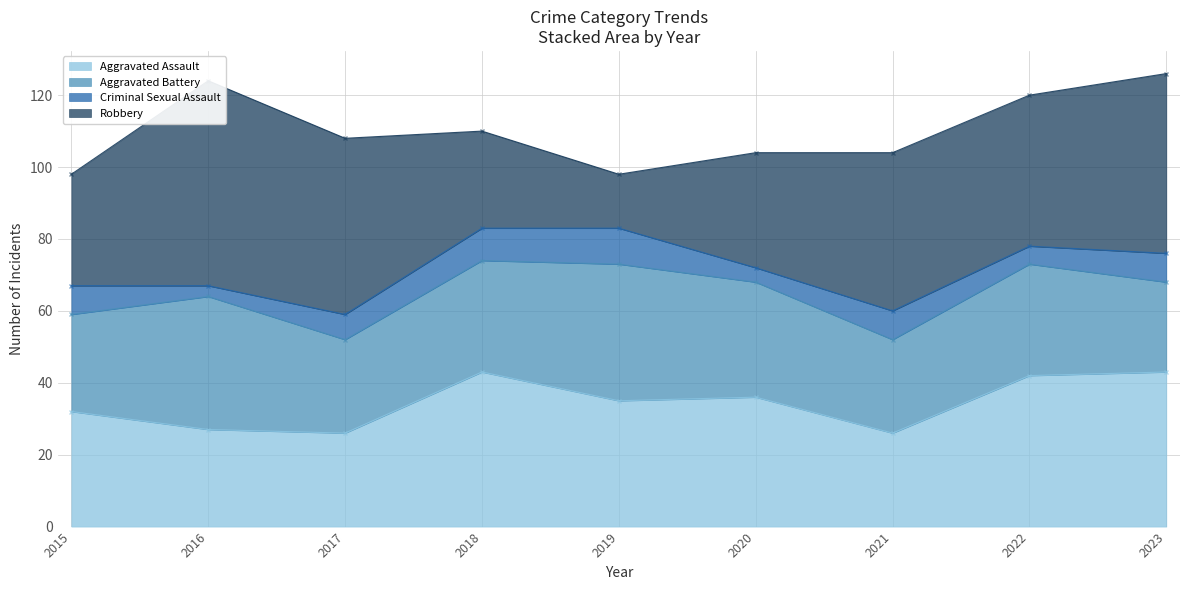

How many lines are shown in the chart?

4